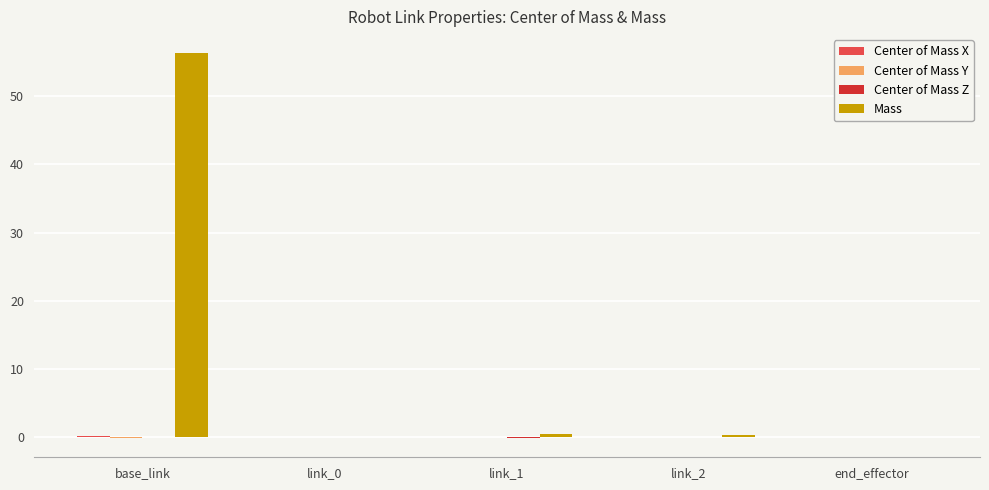

Are the bars grouped side by side (vs. stacked)?

Yes